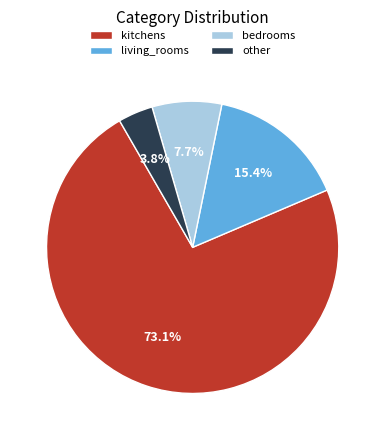

Is it true that other is 15% of the pie?

False